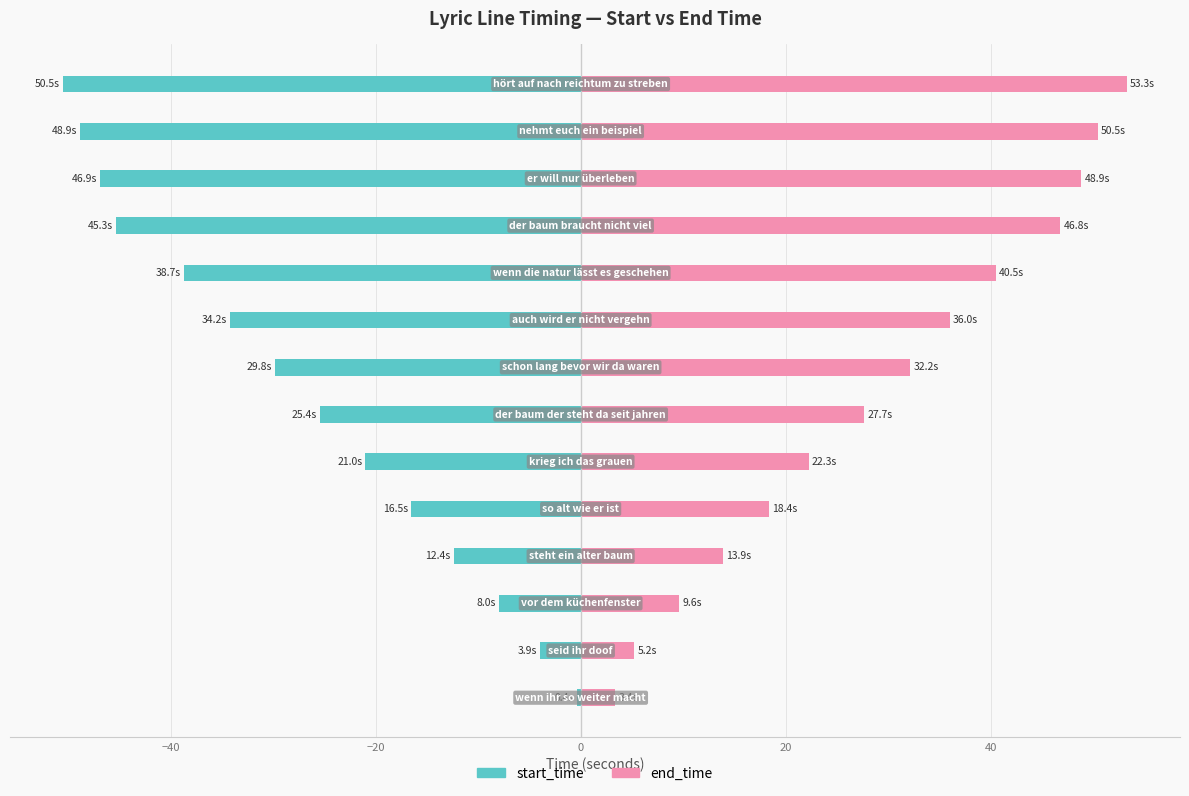

What is the difference between the start_time values at −20 and −40?

4.1